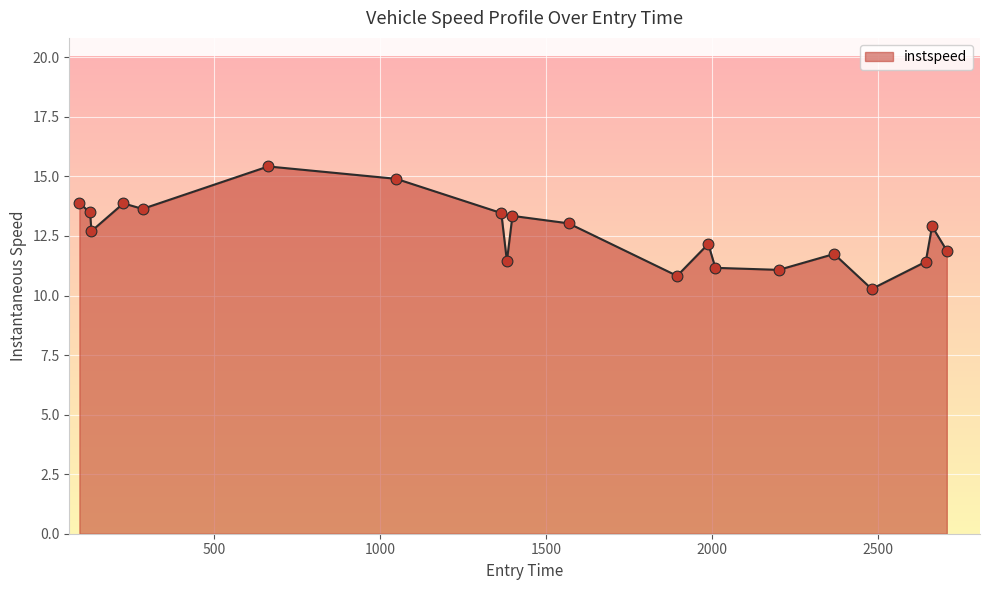

What is the greatest value displayed?

15.4